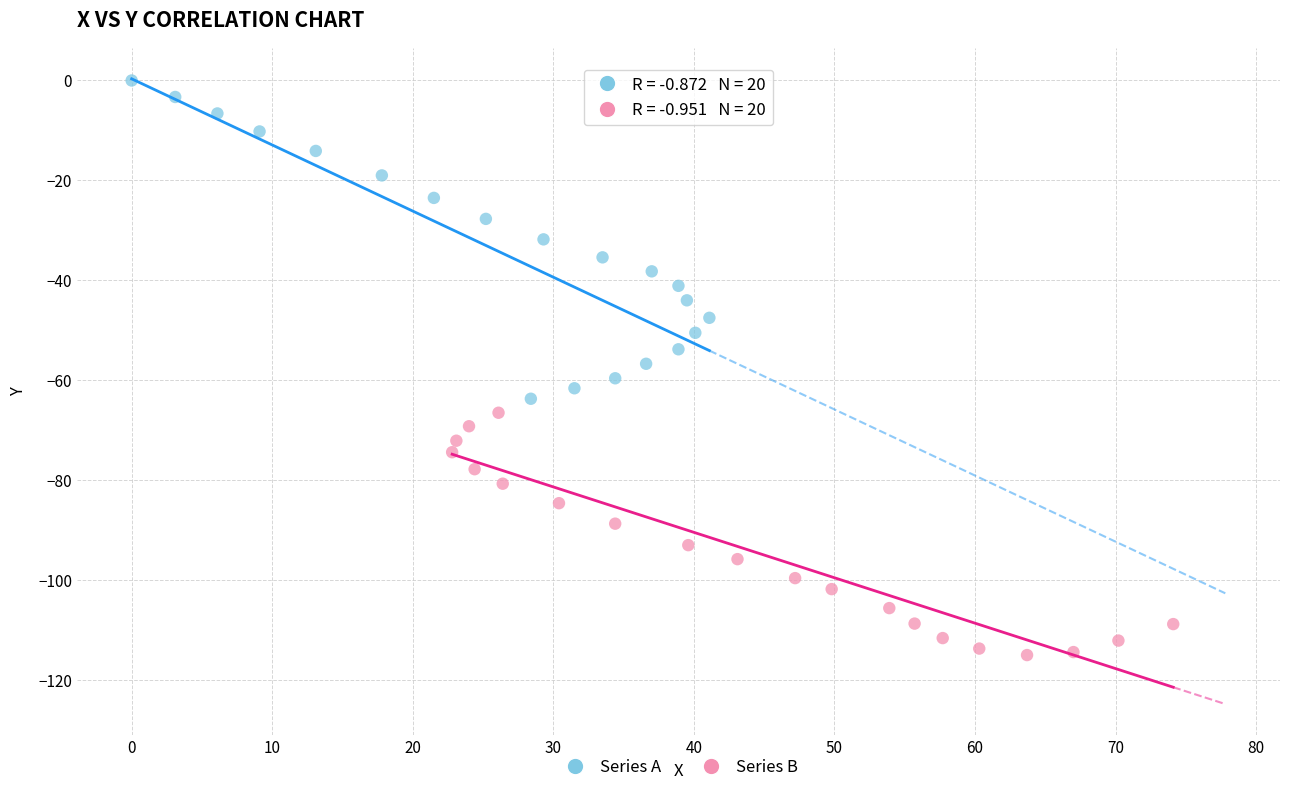

What are all the series names shown in the legend?

Series A, Series B